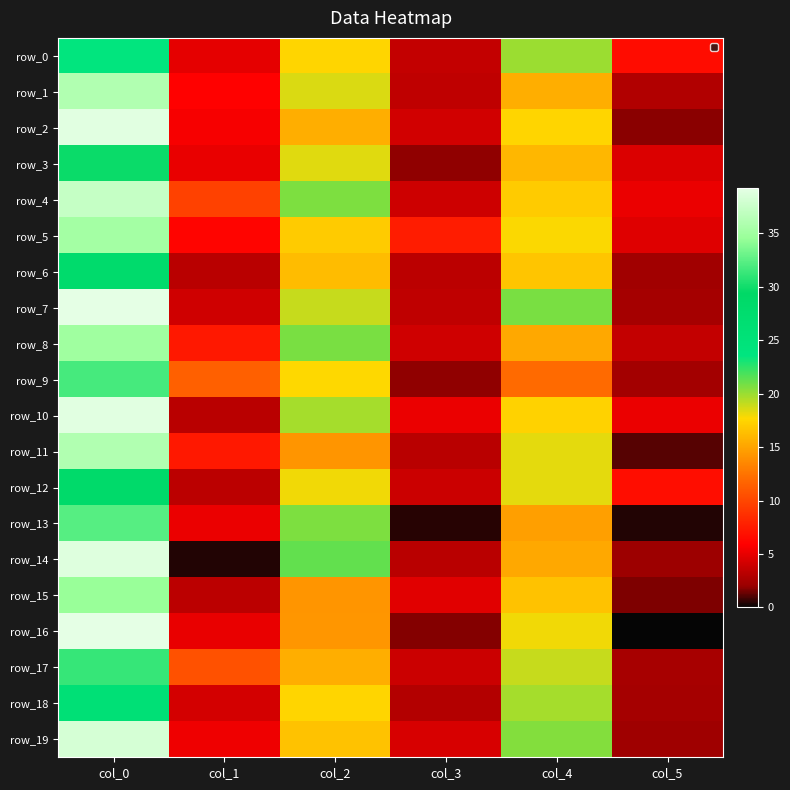

At col_5, list the series in order from smallest to largest.

row_16, row_13, row_11, row_15, row_2, row_14, row_19, row_6, row_9, row_7, row_18, row_17, row_1, row_8, row_3, row_5, row_10, row_4, row_0, row_12